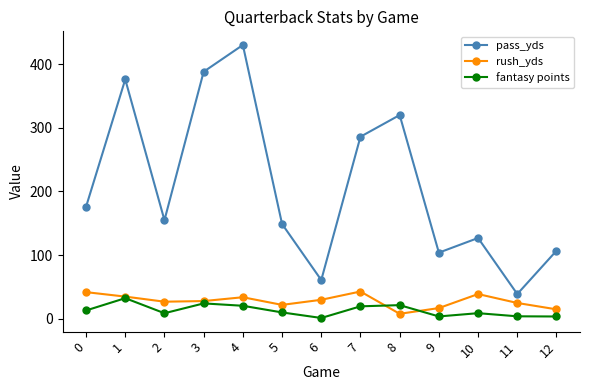

What is the maximum value shown in the chart?

430.0